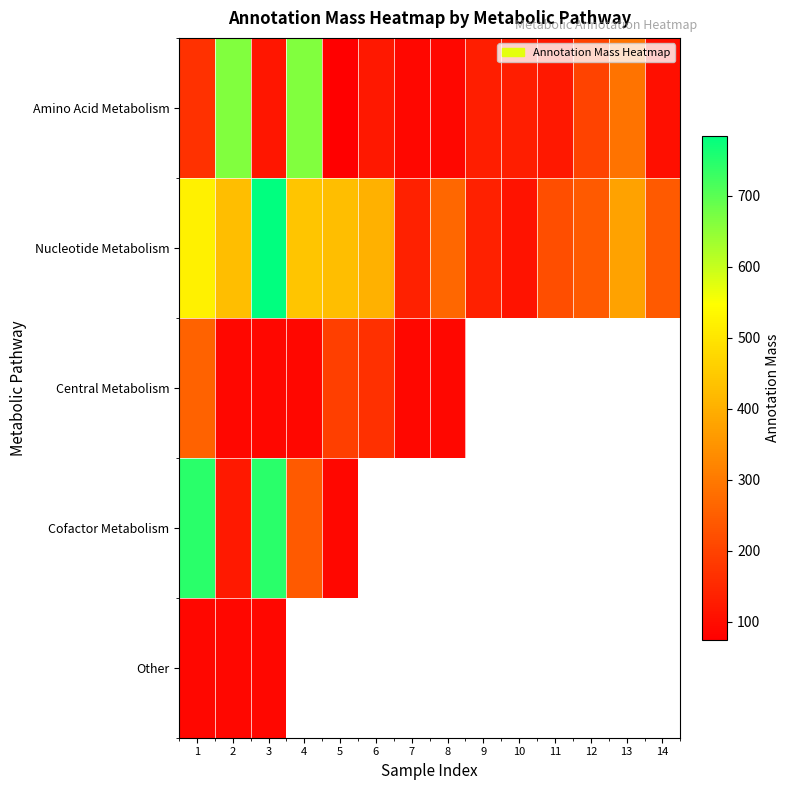

What is the sum of all Amino Acid Metabolism values?

2953.8